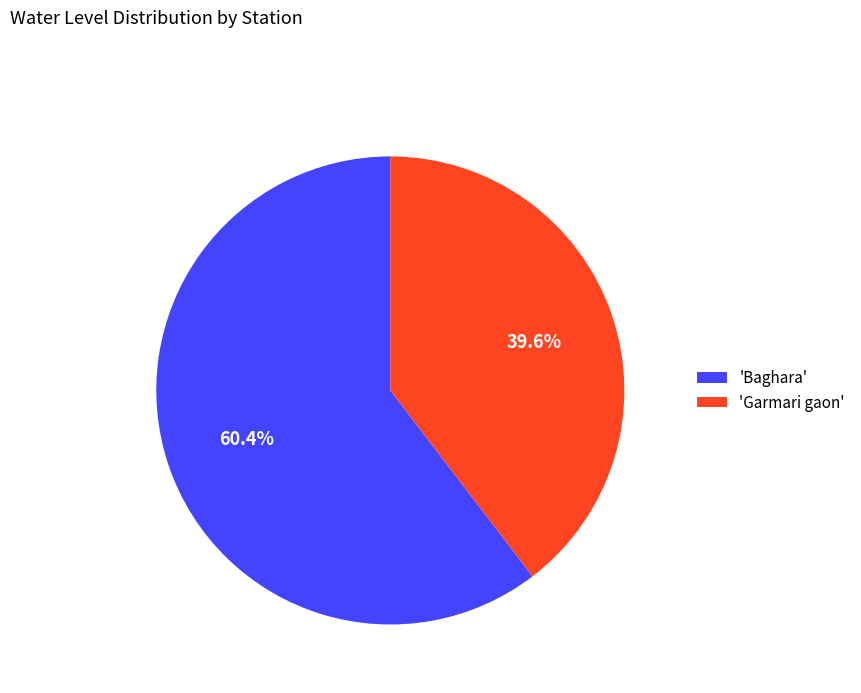

Between 'Baghara' and 'Garmari gaon', which is larger?

'Baghara'